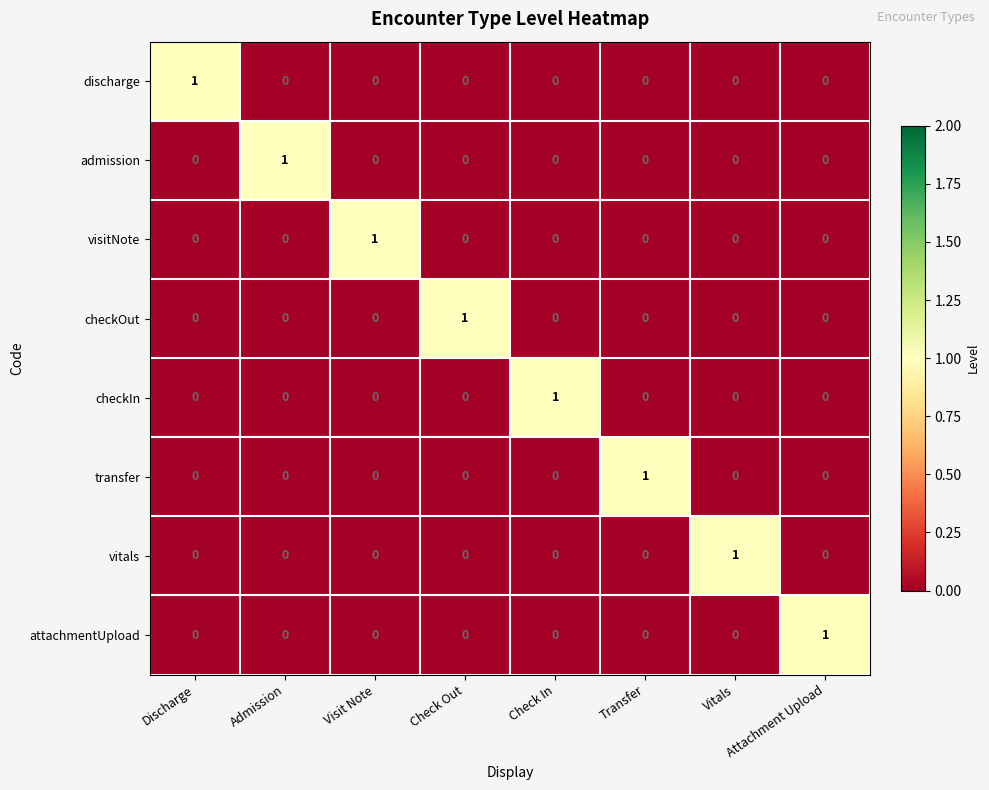

The discharge series shows 0 at Admission. True or false?

True